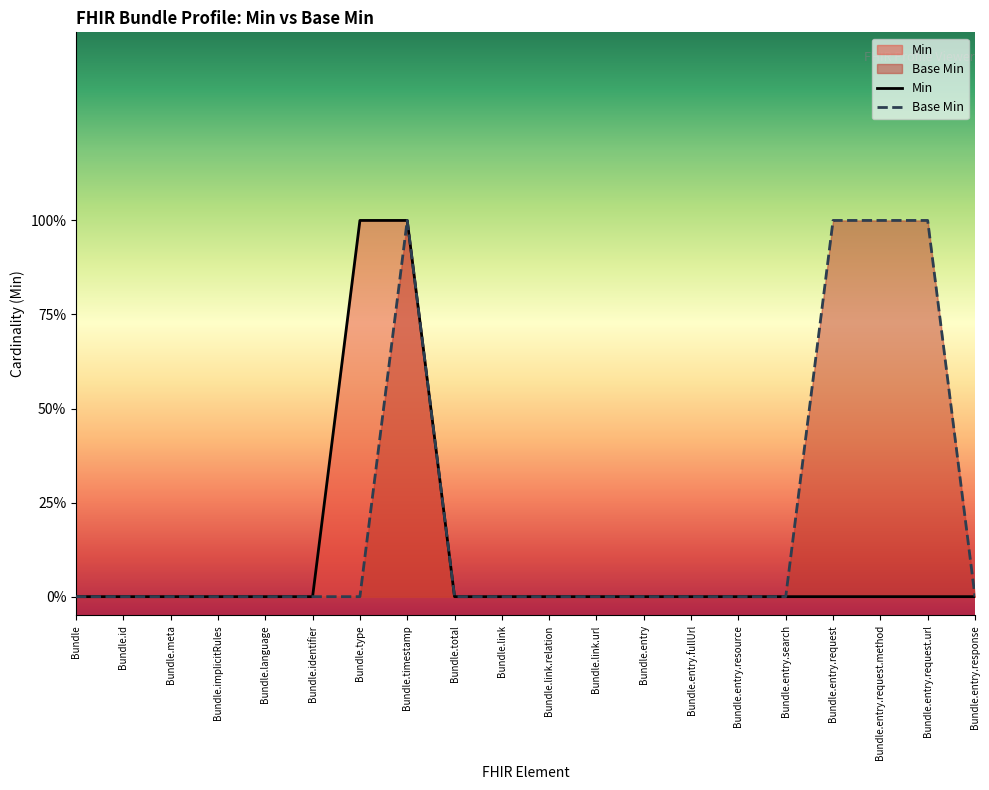

What is the label of the 3rd point from the right?

Bundle.entry.request.method